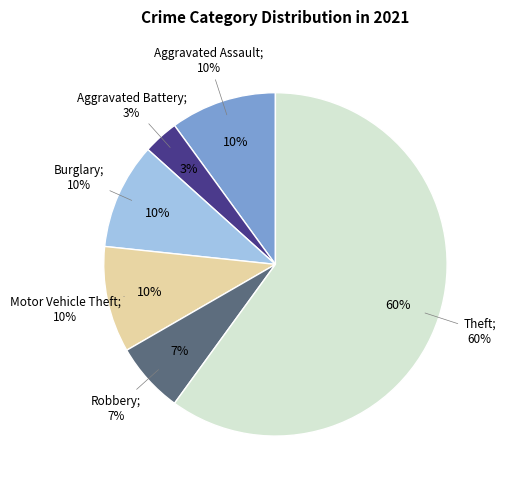

Is it true that Aggravated Battery is 3% of the pie?

True